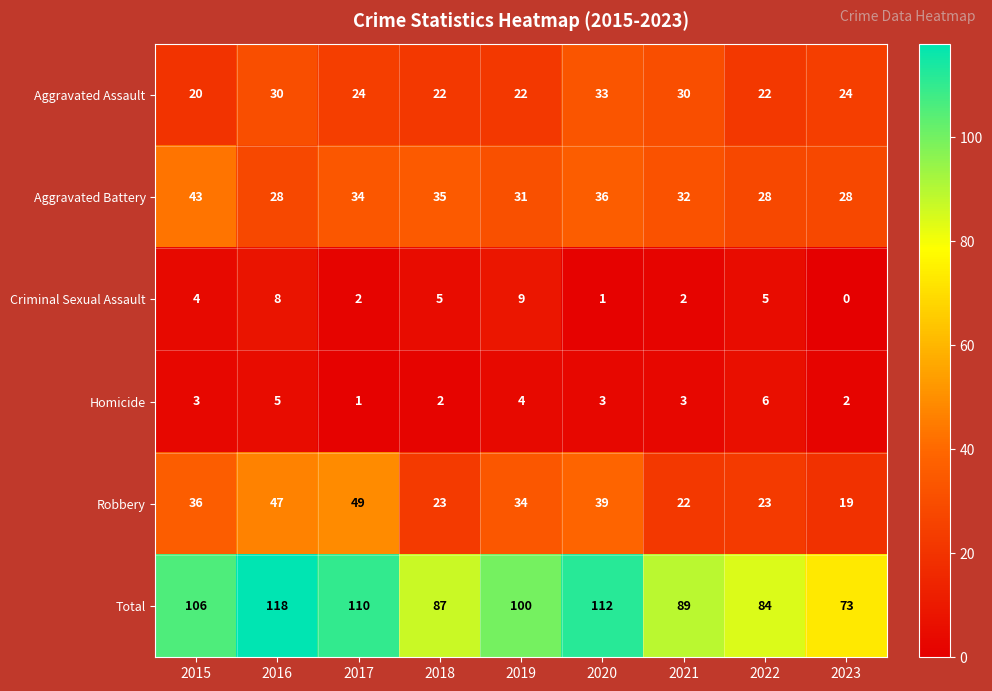

Rank the series by their maximum value, from highest to lowest.

Total, Robbery, Aggravated Battery, Aggravated Assault, Criminal Sexual Assault, Homicide